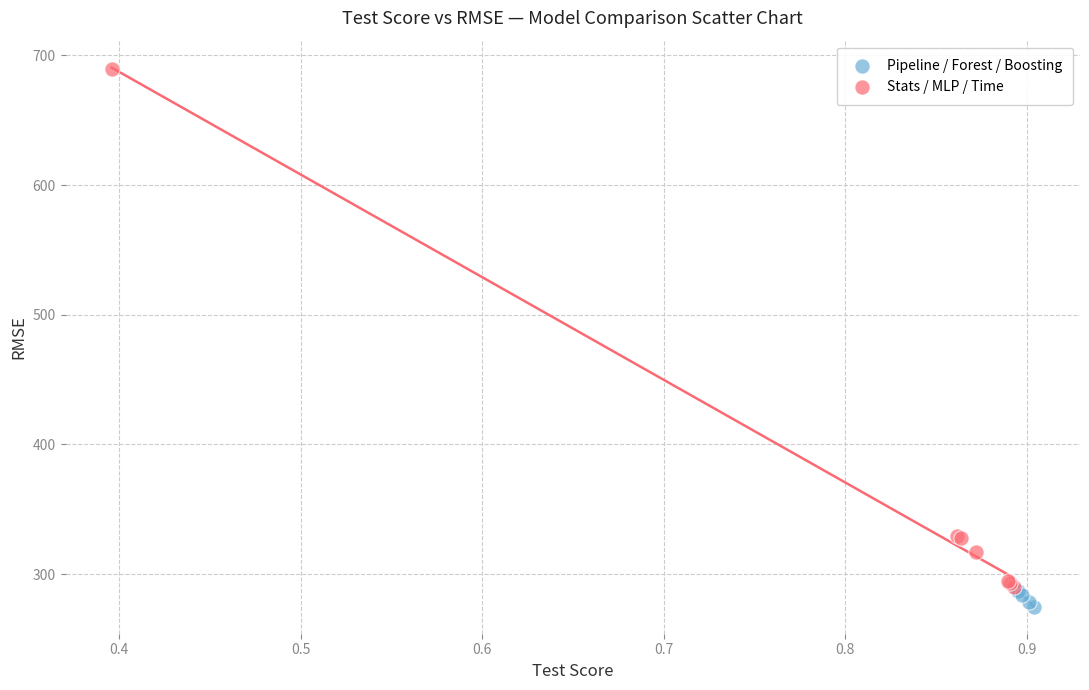

Which series contains the highest Y value?

Stats / MLP / Time